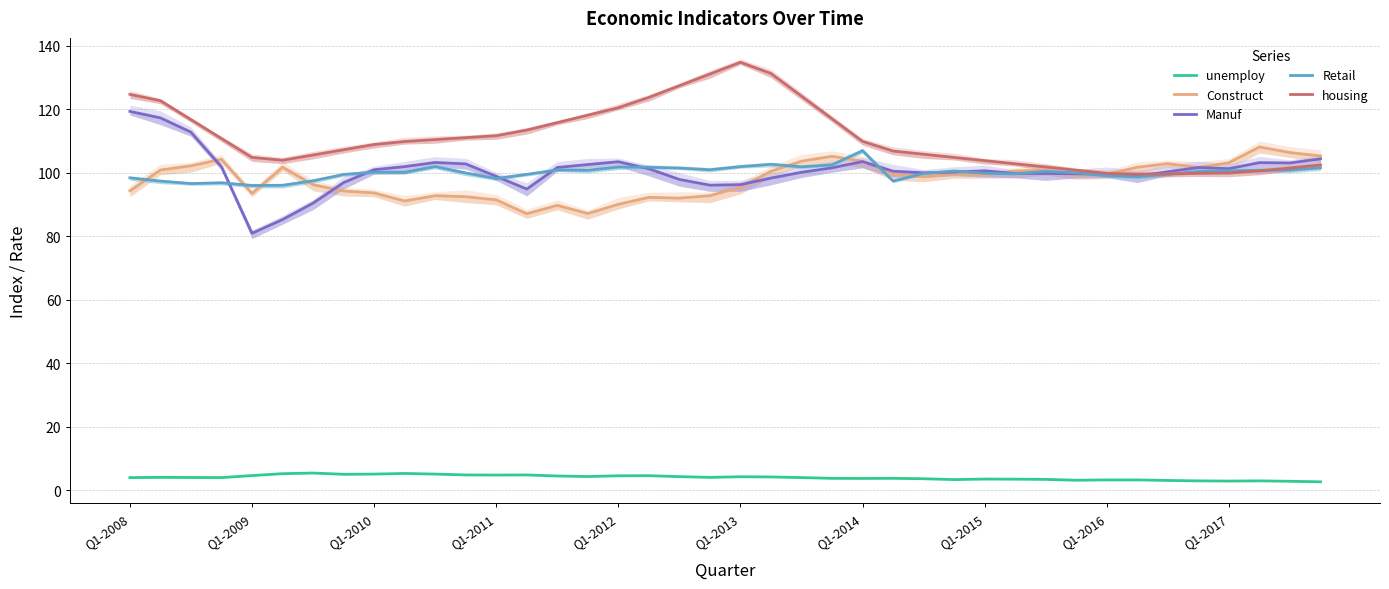

How many distinct data groups are displayed?

5